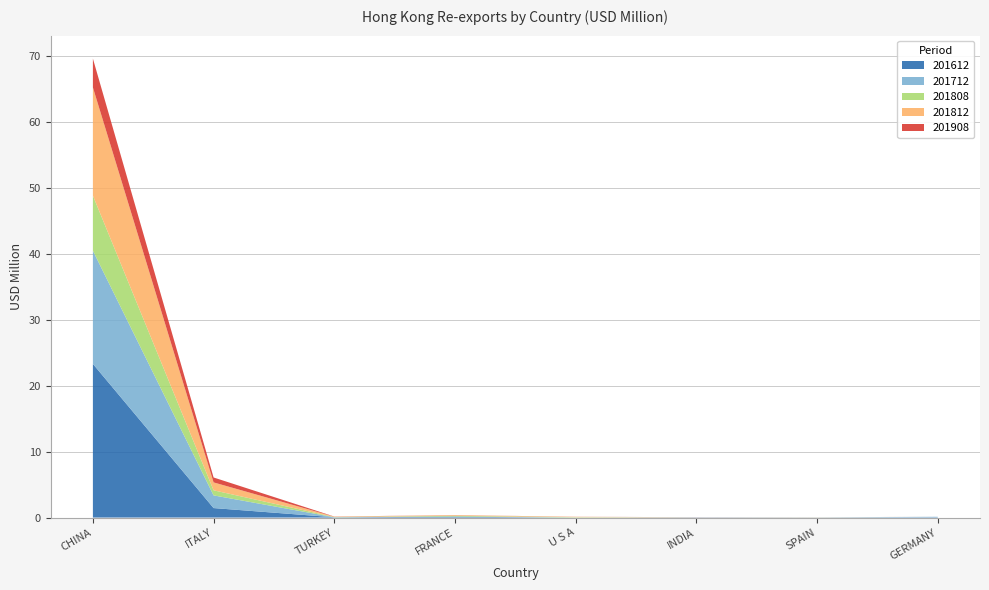

Reading left to right, extract all data points from this chart.

201612: 23.3	1.4	0.0	0.1	0.0	0.0	0.0	0.1
201712: 17.2	1.9	0.0	0.0	0.0	0.0	0.0	0.1
201808: 8.4	0.8	0.0	0.1	0.0	0.0	0.0	0.0
201812: 16.4	1.2	0.0	0.1	0.1	0.0	0.0	0.0
201908: 4.4	0.7	0.0	0.0	0.0	0.0	0.0	0.0